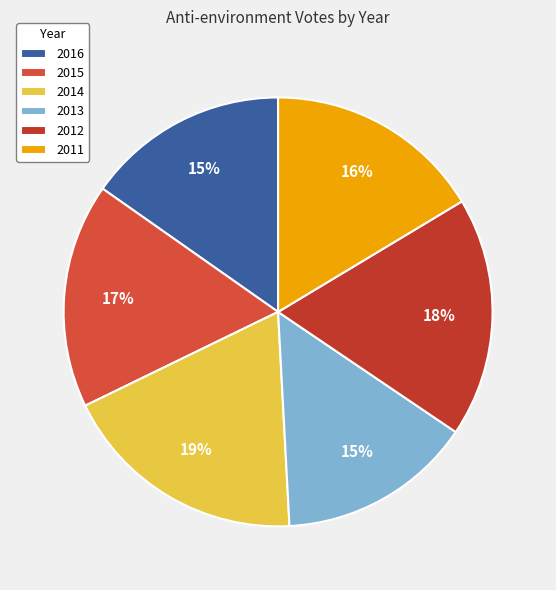

How many slices are in this pie chart?

6